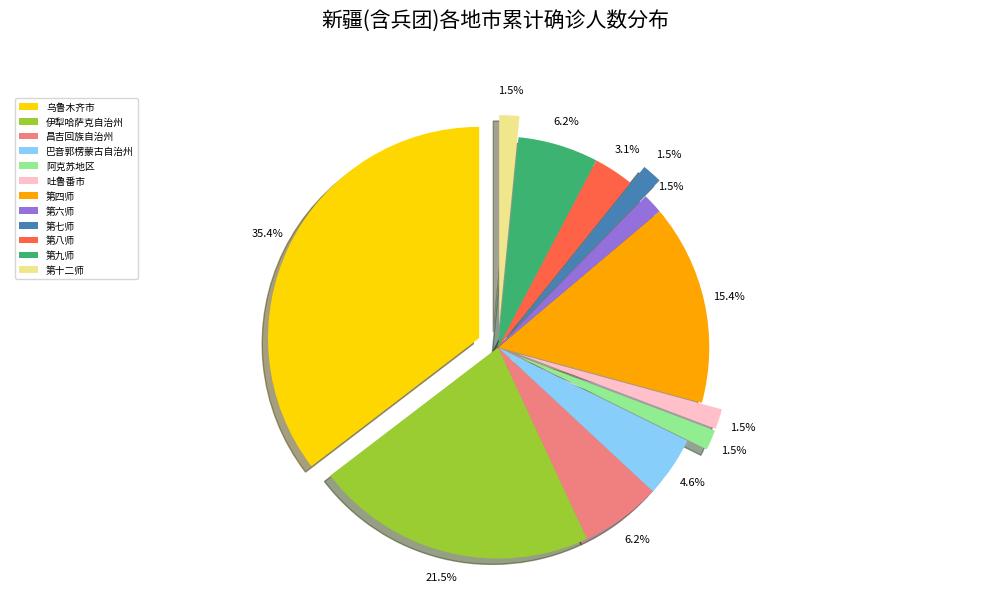

Is 第六师 the majority of the pie?

No